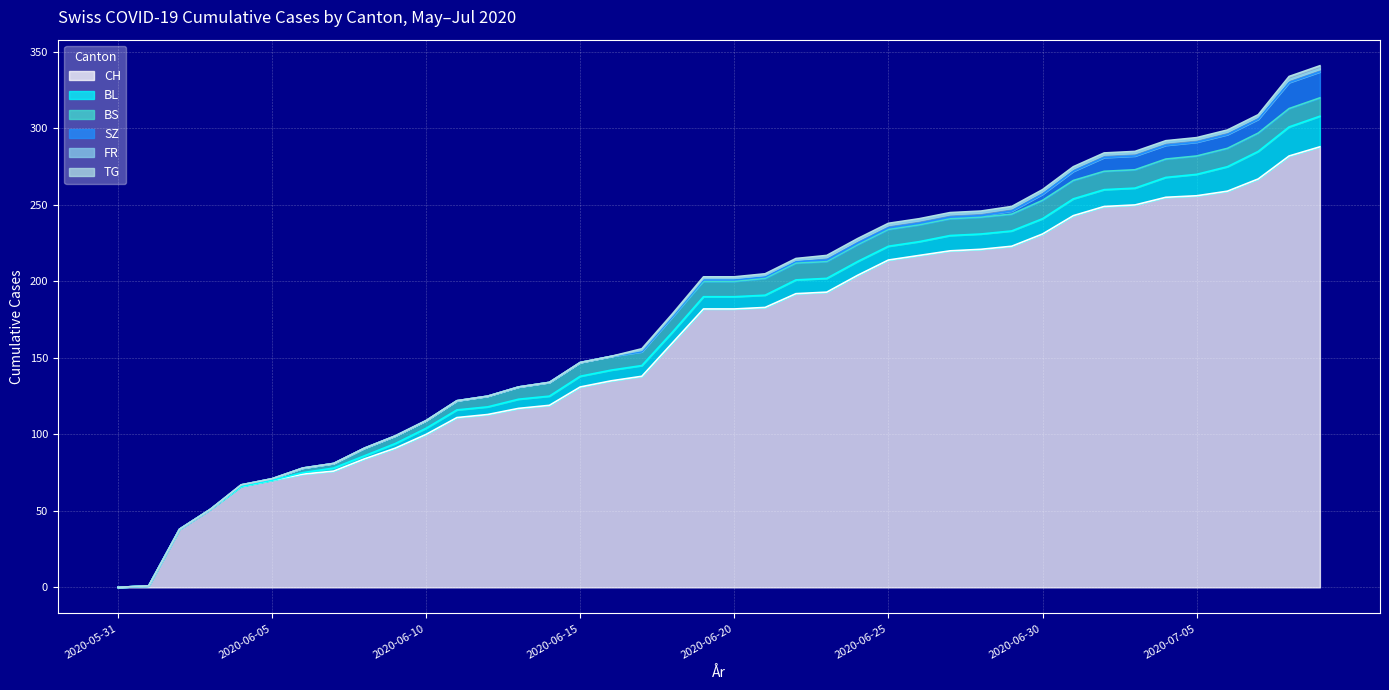

Count the FR values in the range 0 to 2.

40